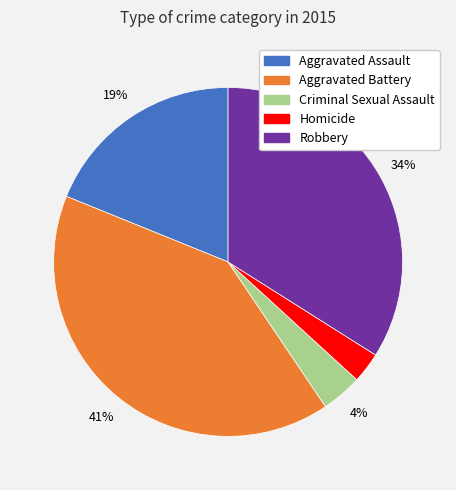

Does Aggravated Battery account for over 50% of the chart?

No